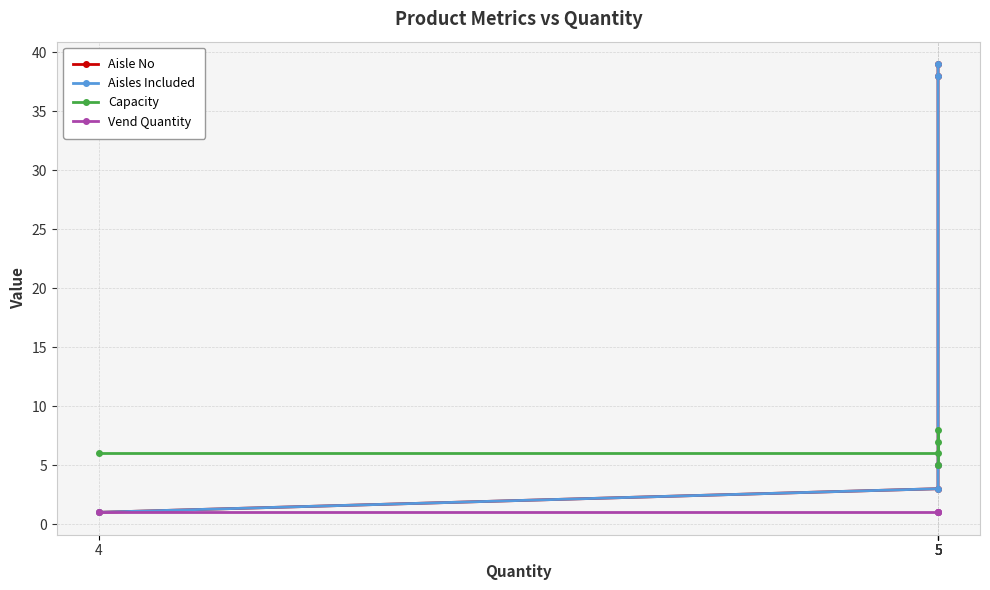

After their last crossing, which series has the higher values: Aisles Included or Capacity?

Aisles Included